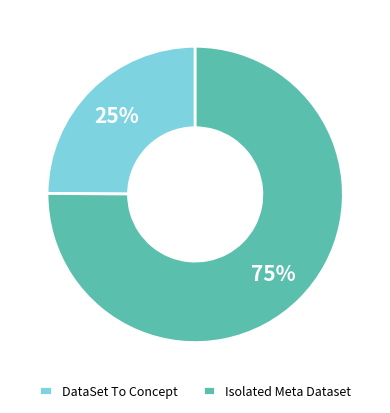

What percentage is the DataSet To Concept slice, to the nearest percent?

25%